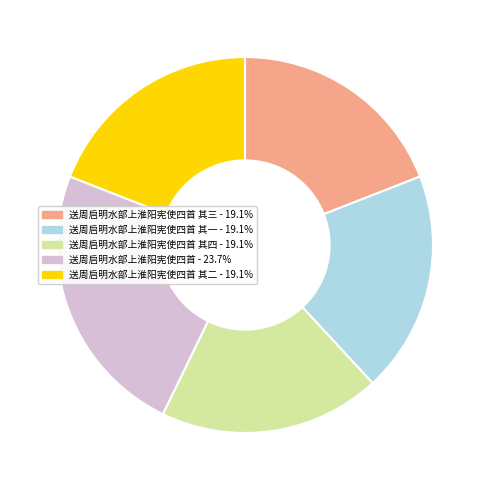

Is there any slice that represents more than half of the pie?

No